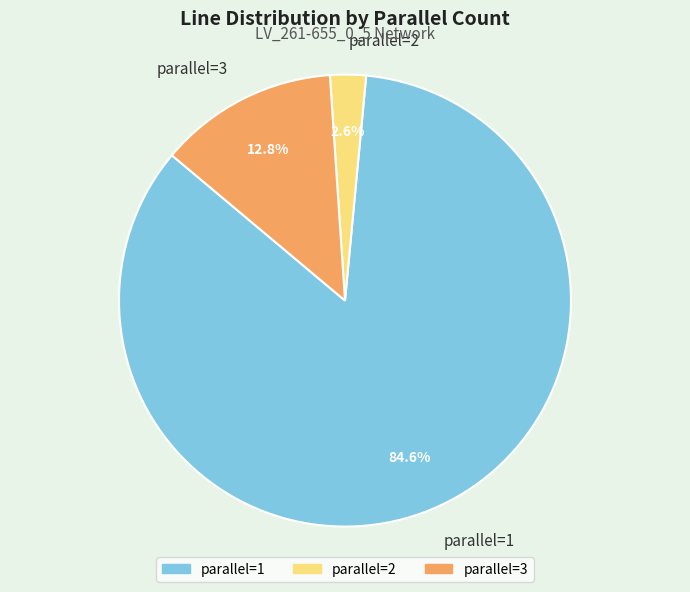

Between parallel=1 and parallel=3, which is larger?

parallel=1